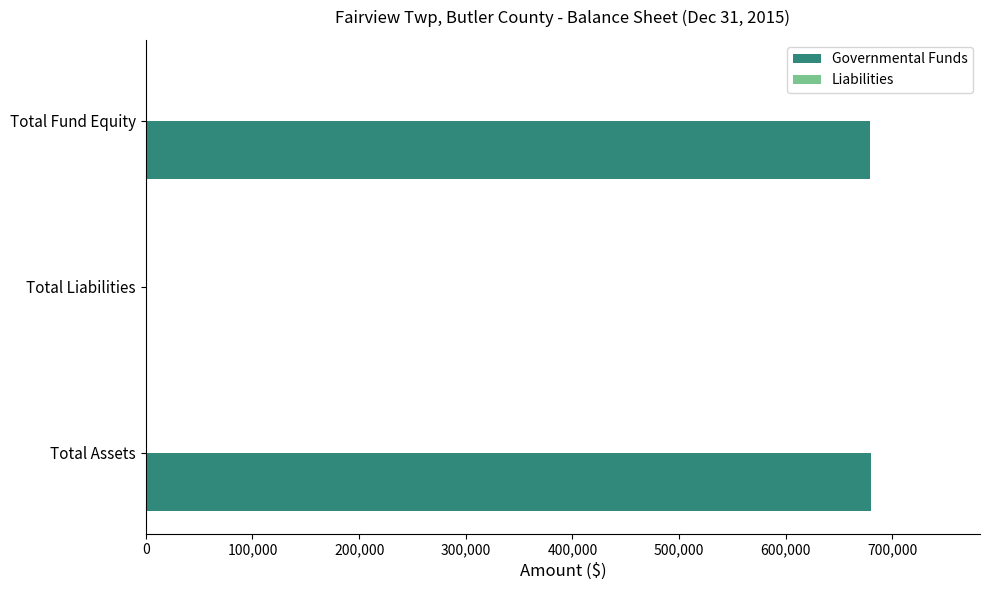

True or false: Governmental Funds has a value of 679039 at Total Fund Equity.

True